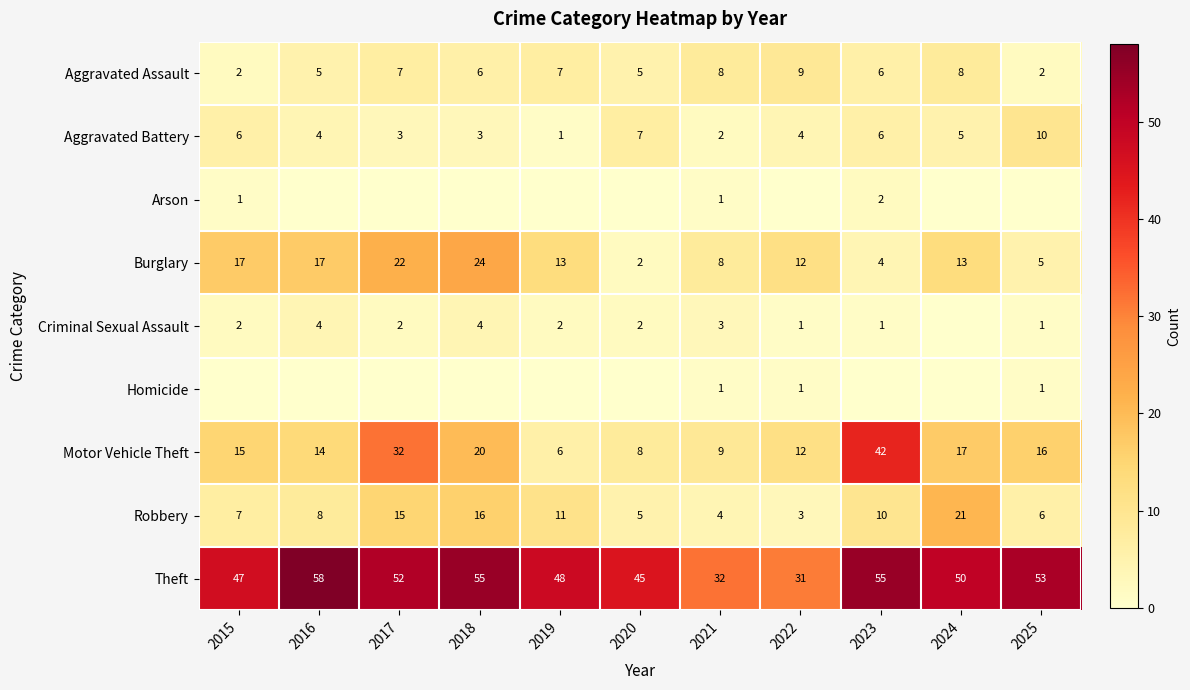

At which category does the chart reach its minimum across all series?

2016